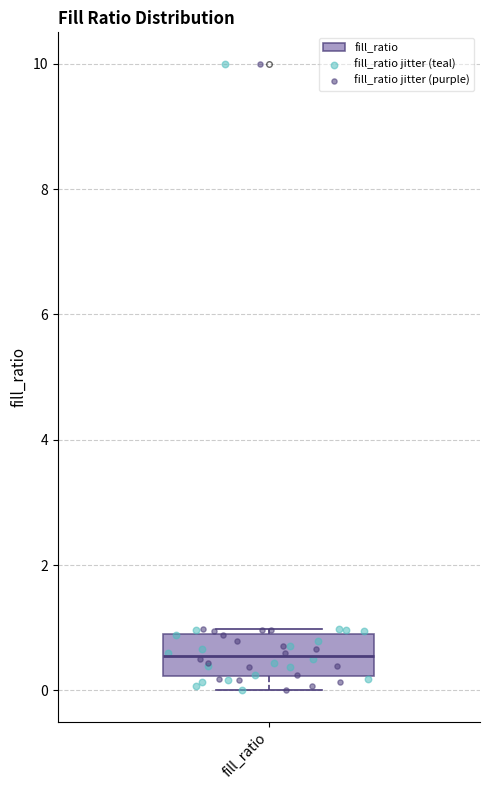

Where is the lower edge of the box for fill_ratio on the y-axis? The values are not printed on the chart, so give them approximately, as read against the axis.

0.2